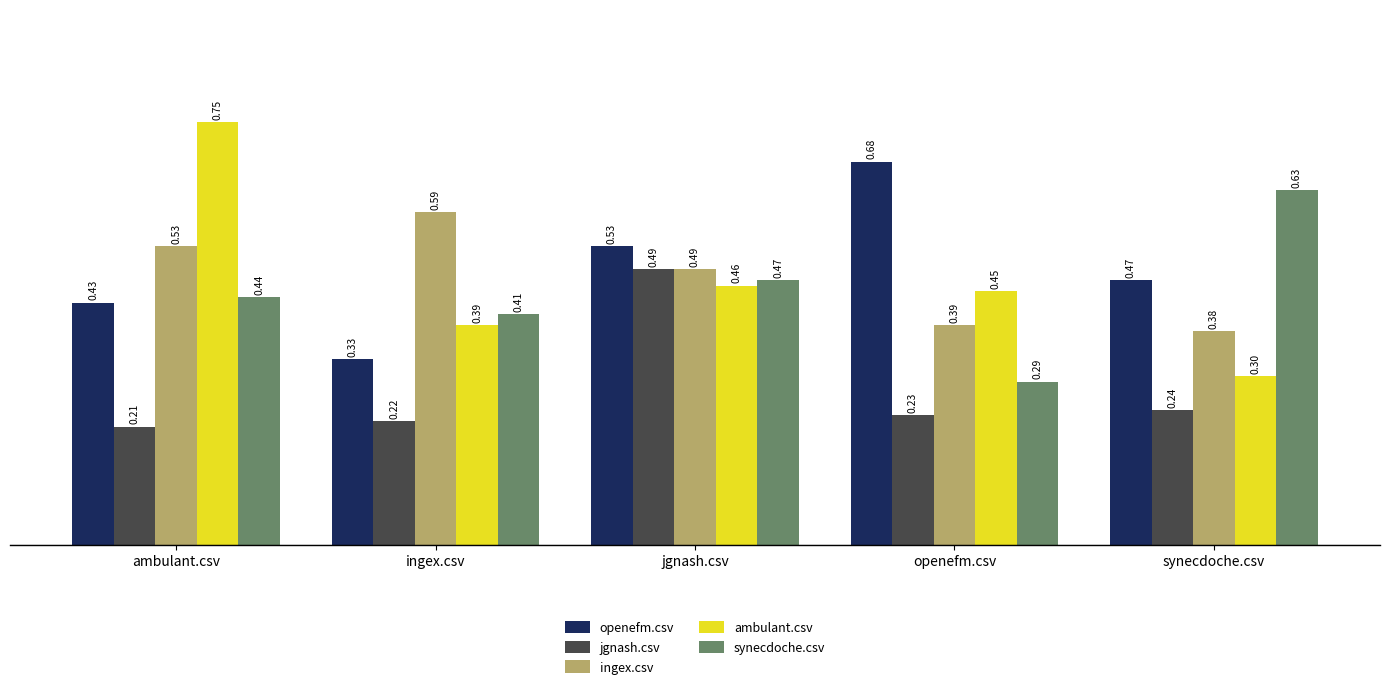

At which label does ambulant.csv reach its minimum?

synecdoche.csv